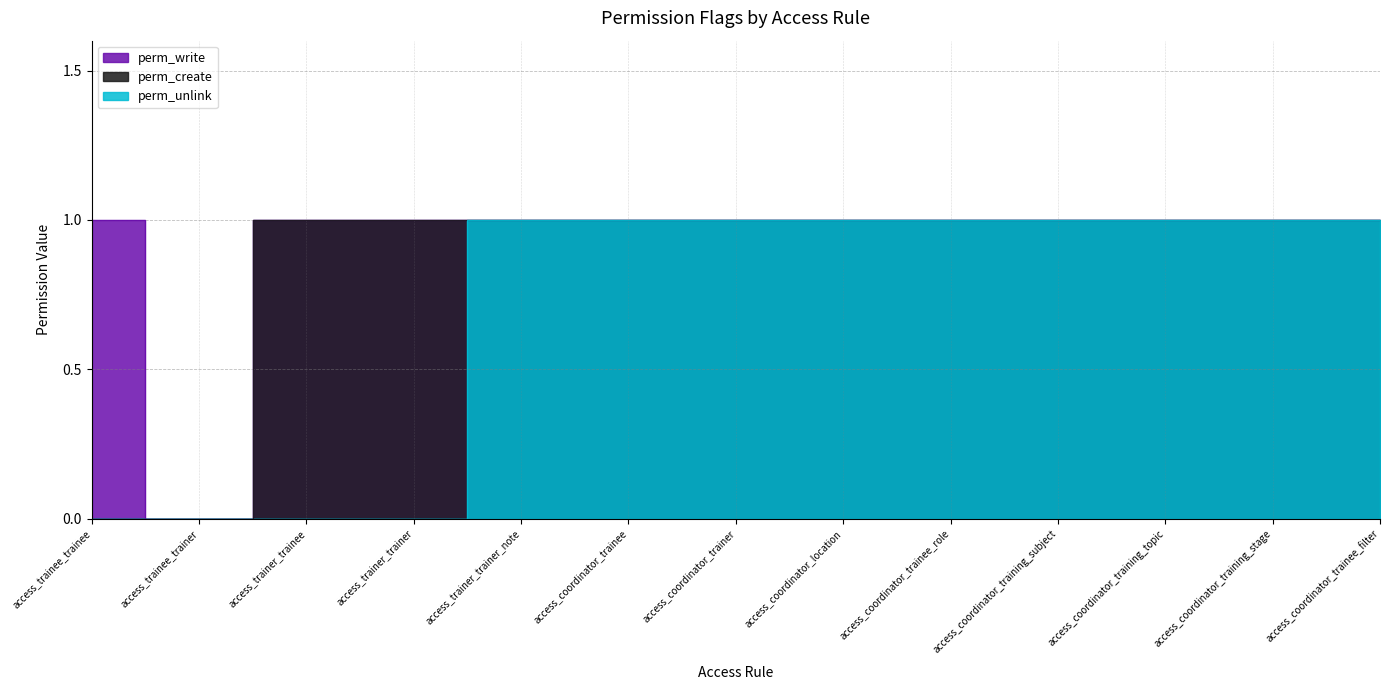

Does the chart have visible grid lines?

Yes